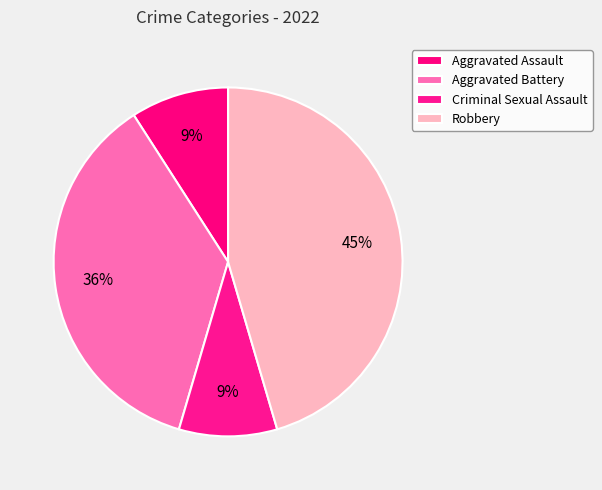

Is the sum of Aggravated Battery and Aggravated Assault greater than half?

No